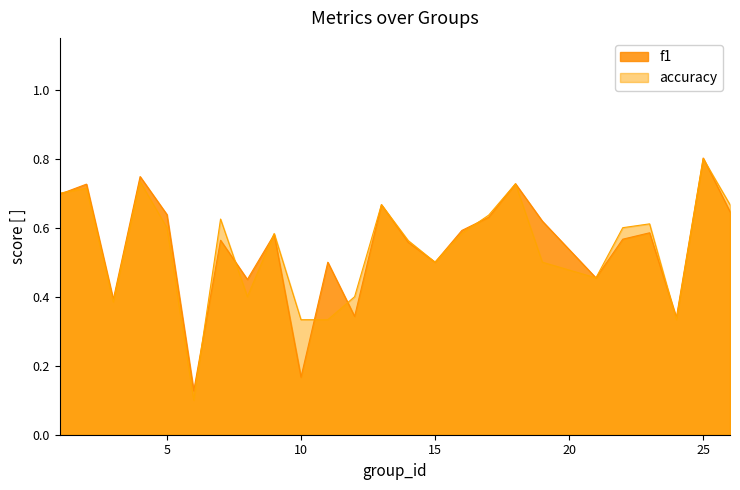

Which series has the widest spread of values?

accuracy